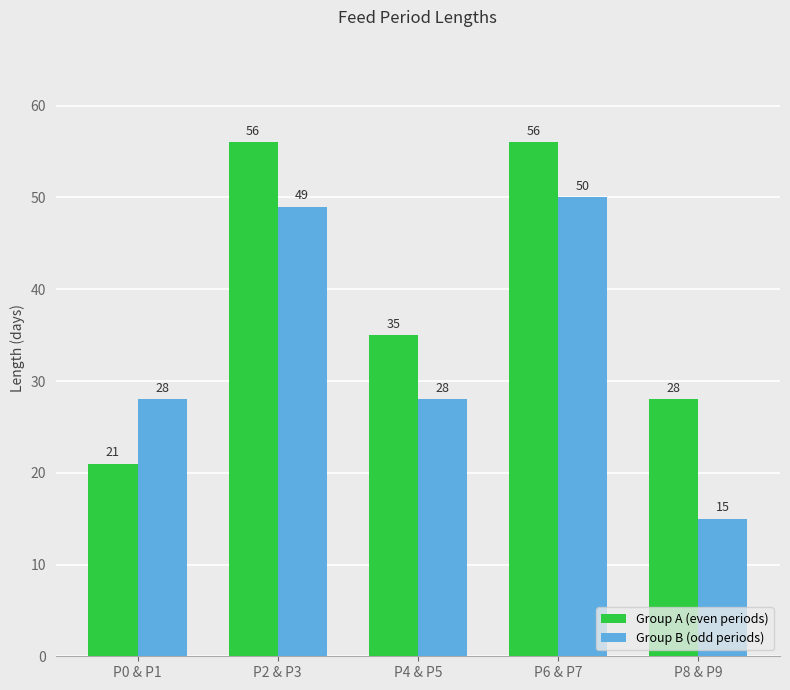

Reading left to right, what are all the values shown in this chart?

Group A (even periods): 21	56	35	56	28
Group B (odd periods): 28	49	28	50	15